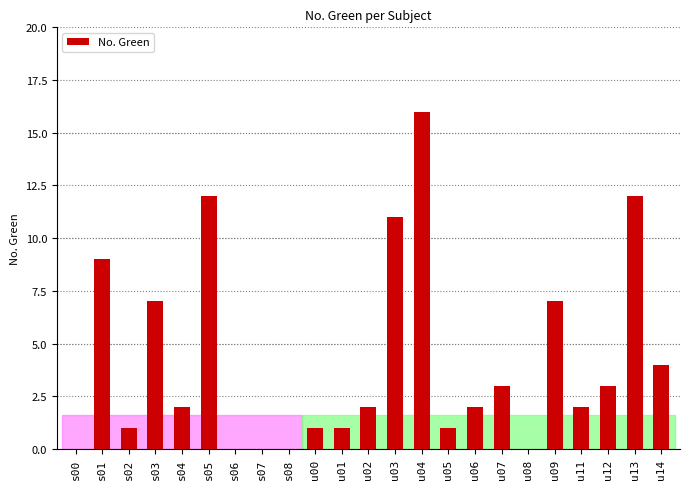

The chart shows a value of 16 at s05. True or false?

False